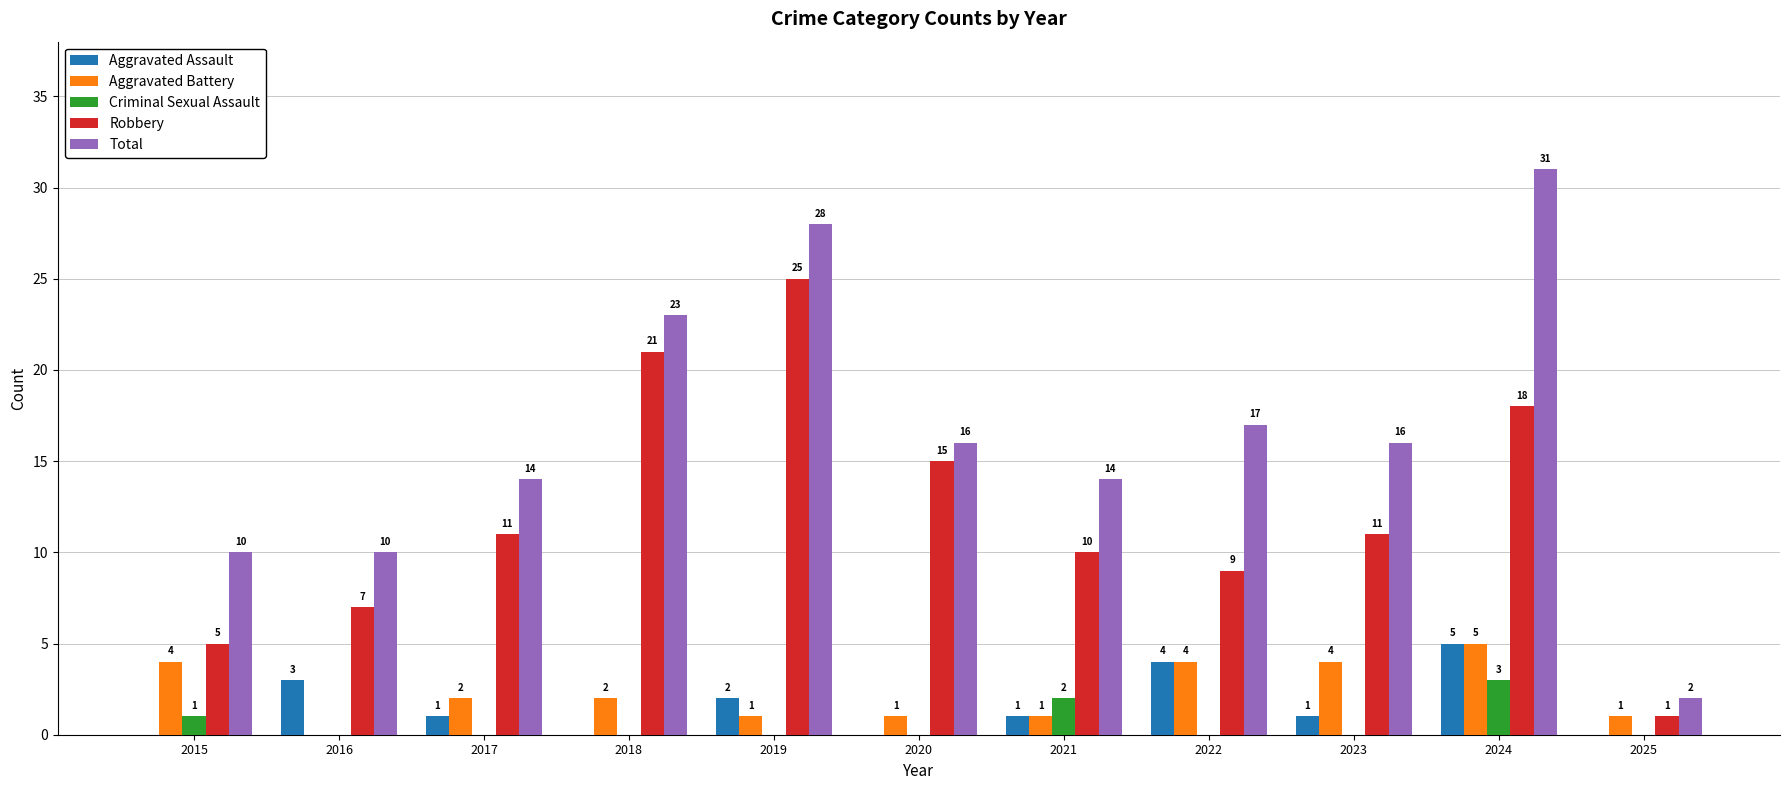

What is the total value across all series at 2022?

34